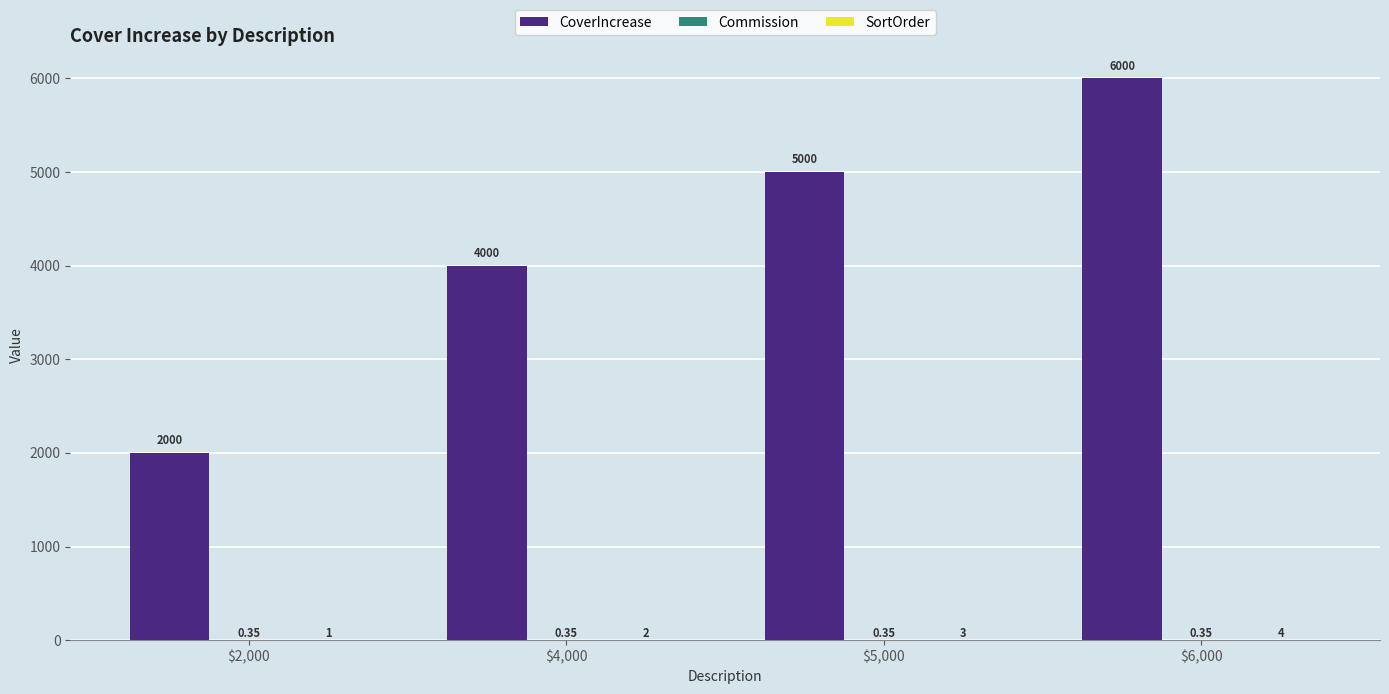

At which category is the sum across all series the highest?

$6,000